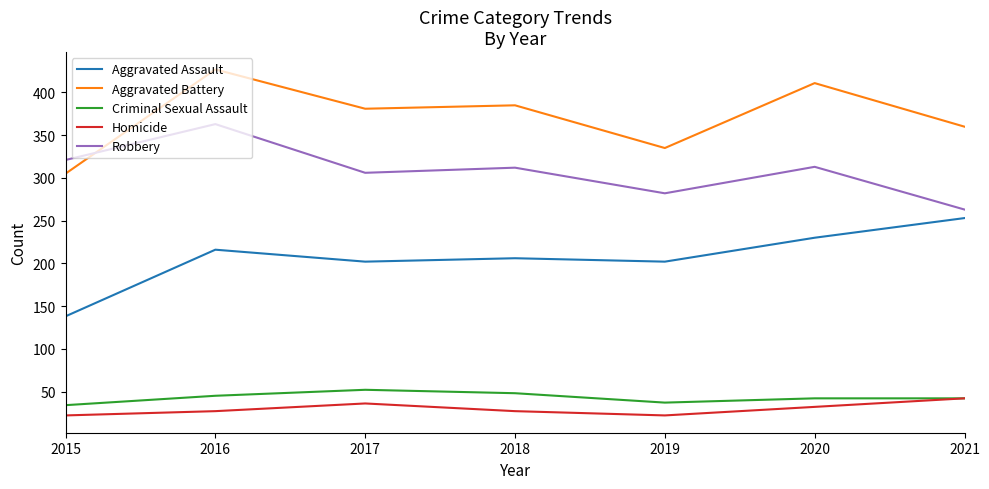

True or false: Aggravated Assault has more than 1 interior local peaks.

True